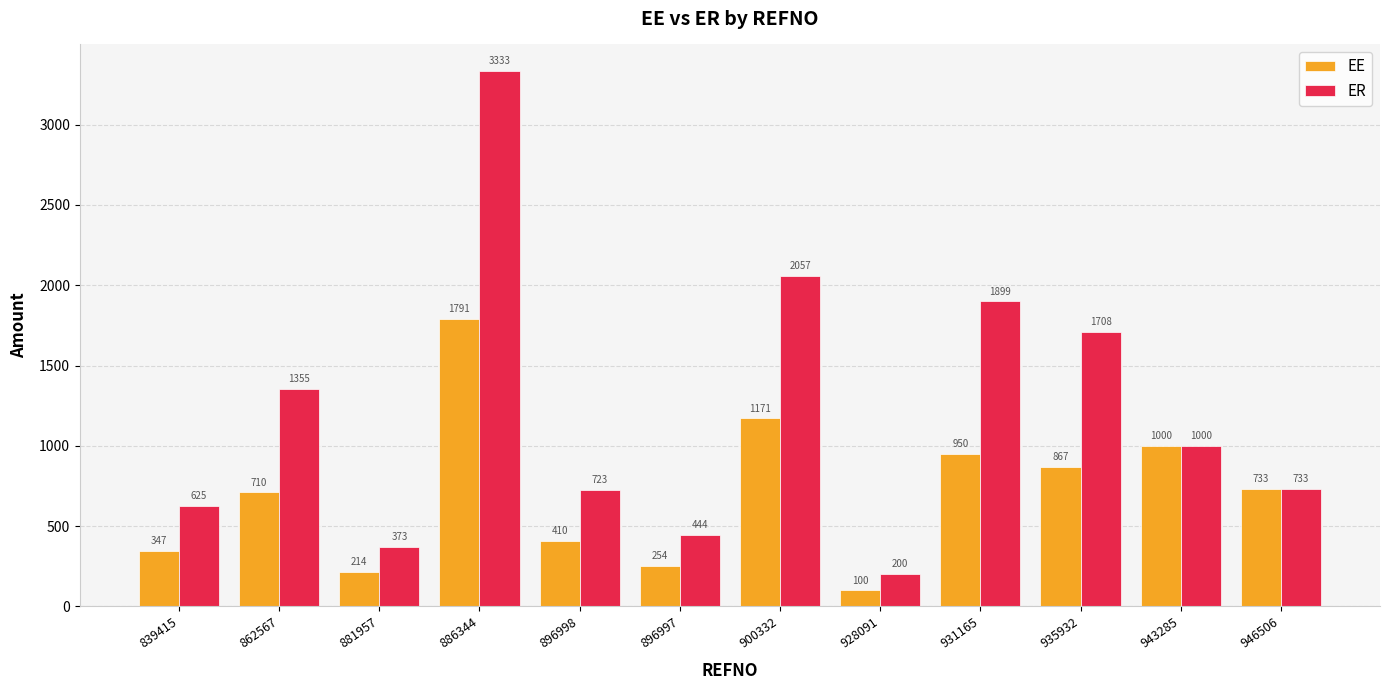

The value of EE at 886344 is 1791.1. True or false?

True